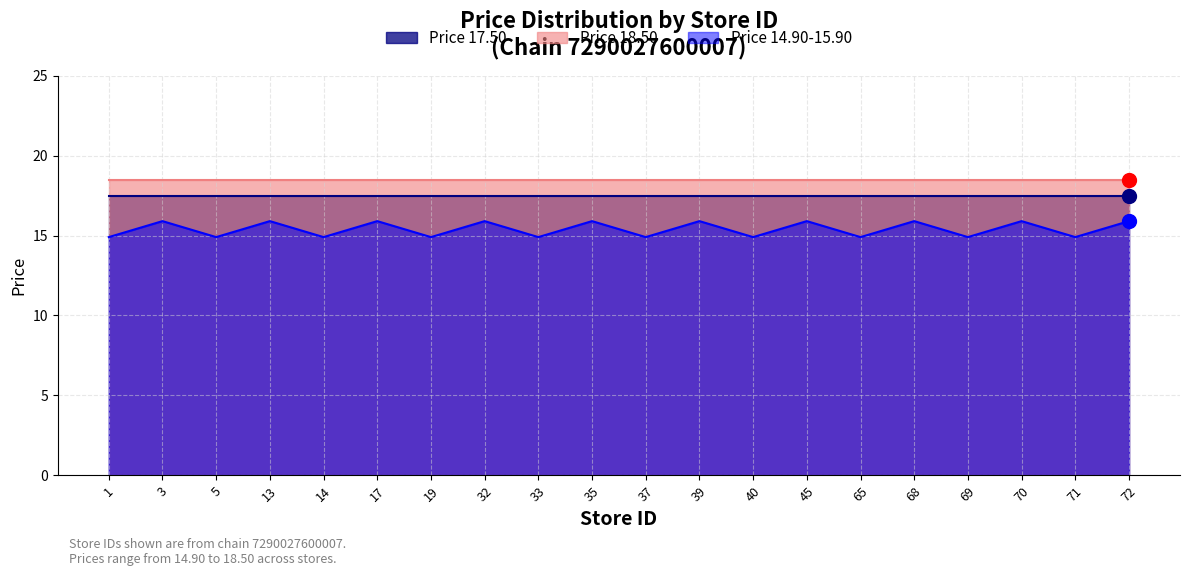

True or false: Price 18.50 and Price 14.90-15.90 cross at least once.

False